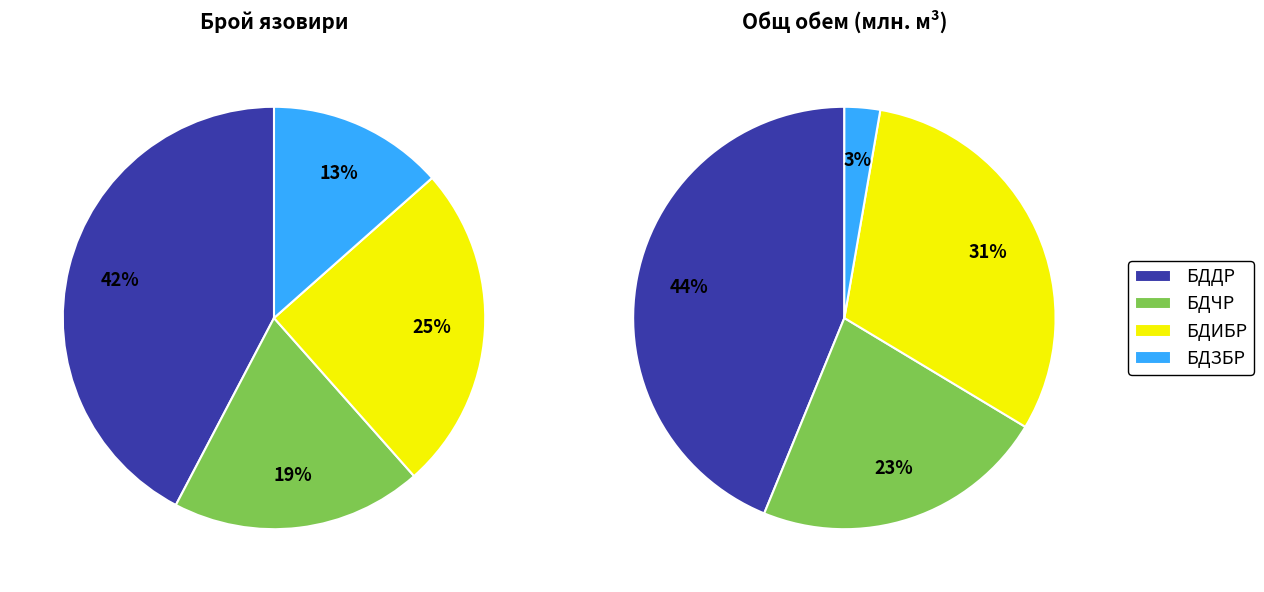

To the nearest percent, what percentage of the pie is БДЗБР?

13%